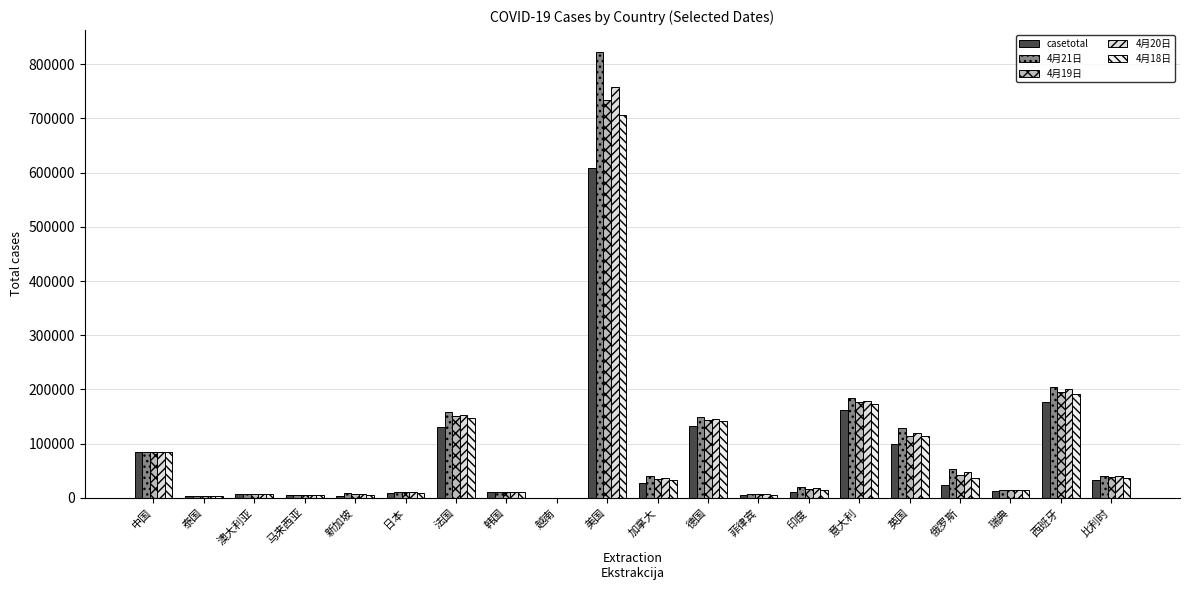

What is the sum of the 4月20日 values at 韩国 and 马来西亚?

16099